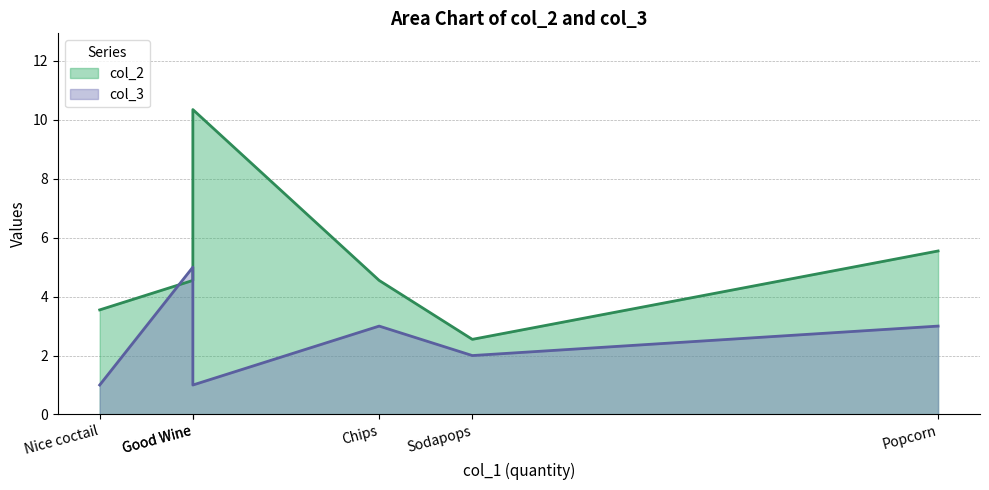

What is the sum of all col_2 values?

31.1